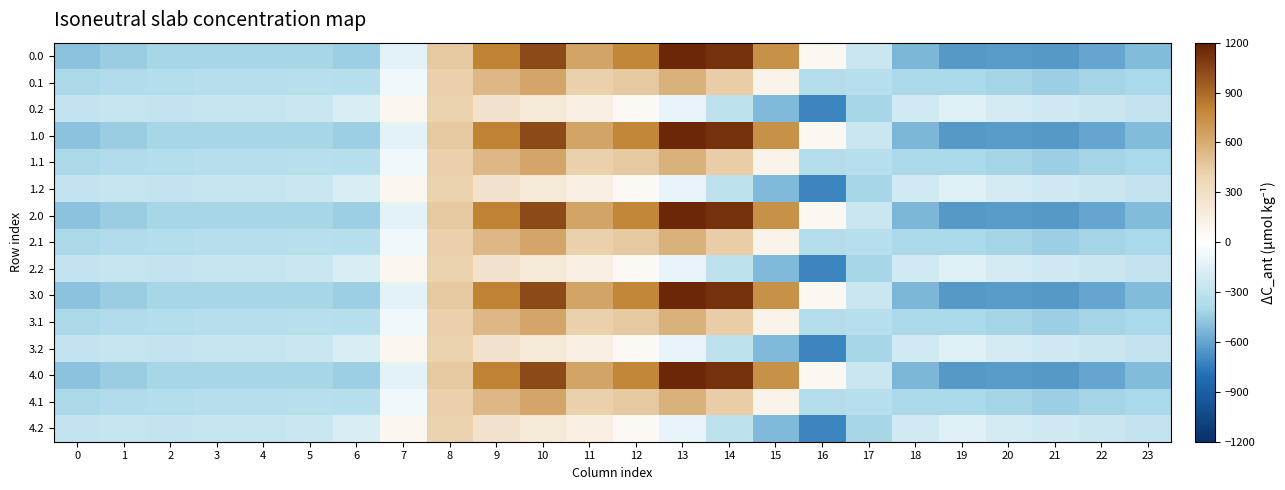

Reading left to right, transcribe all the data shown in this chart.

0.0: 0=-482.0	1=-449.5	2=-410.3	3=-404.4	4=-404.9	5=-410.8	6=-435.0	7=-136.4	8=454.2	9=804.0	10=1023.2	11=640.9	12=784.4	13=1167.2	14=1128.3	15=739.0	16=67.6	17=-250.3	18=-529.6	19=-644.5	20=-629.9	21=-638.4	22=-592.3	23=-511.3
0.1: 0=-384.6	1=-361.1	2=-347.9	3=-342.7	4=-339.6	5=-329.5	6=-345.2	7=-81.6	8=412.6	9=542.1	10=628.1	11=415.4	12=456.1	13=574.0	14=438.6	15=111.1	16=-353.7	17=-340.1	18=-388.5	19=-399.7	20=-414.5	21=-432.4	22=-419.9	23=-399.4
0.2: 0=-287.1	1=-272.7	2=-285.5	3=-281.0	4=-274.4	5=-248.1	6=-187.1	7=77.9	8=407.2	9=271.1	10=202.5	11=149.1	12=65.2	13=-104.4	14=-301.9	15=-522.2	16=-721.2	17=-409.5	18=-223.1	19=-151.1	20=-199.2	21=-226.4	22=-247.4	23=-287.5
1.0: 0=-482.0	1=-449.5	2=-410.3	3=-404.4	4=-404.9	5=-410.8	6=-435.0	7=-136.4	8=454.2	9=804.0	10=1023.2	11=640.9	12=784.4	13=1167.2	14=1128.3	15=739.0	16=67.6	17=-250.3	18=-529.6	19=-644.5	20=-629.9	21=-638.4	22=-592.3	23=-511.3
1.1: 0=-384.6	1=-361.1	2=-347.9	3=-342.7	4=-339.6	5=-329.5	6=-345.2	7=-81.6	8=412.6	9=542.1	10=628.1	11=415.4	12=456.1	13=574.0	14=438.6	15=111.1	16=-353.7	17=-340.1	18=-388.5	19=-399.7	20=-414.5	21=-432.4	22=-419.9	23=-399.4
1.2: 0=-287.1	1=-272.7	2=-285.5	3=-281.0	4=-274.4	5=-248.1	6=-187.1	7=77.9	8=407.2	9=271.1	10=202.5	11=149.1	12=65.2	13=-104.4	14=-301.9	15=-522.2	16=-721.2	17=-409.5	18=-223.1	19=-151.1	20=-199.2	21=-226.4	22=-247.4	23=-287.5
2.0: 0=-482.0	1=-449.5	2=-410.3	3=-404.4	4=-404.9	5=-410.8	6=-435.0	7=-136.4	8=454.2	9=804.0	10=1023.2	11=640.9	12=784.4	13=1167.2	14=1128.3	15=739.0	16=67.6	17=-250.3	18=-529.6	19=-644.5	20=-629.9	21=-638.4	22=-592.3	23=-511.3
2.1: 0=-384.6	1=-361.1	2=-347.9	3=-342.7	4=-339.6	5=-329.5	6=-345.2	7=-81.6	8=412.6	9=542.1	10=628.1	11=415.4	12=456.1	13=574.0	14=438.6	15=111.1	16=-353.7	17=-340.1	18=-388.5	19=-399.7	20=-414.5	21=-432.4	22=-419.9	23=-399.4
2.2: 0=-287.1	1=-272.7	2=-285.5	3=-281.0	4=-274.4	5=-248.1	6=-187.1	7=77.9	8=407.2	9=271.1	10=202.5	11=149.1	12=65.2	13=-104.4	14=-301.9	15=-522.2	16=-721.2	17=-409.5	18=-223.1	19=-151.1	20=-199.2	21=-226.4	22=-247.4	23=-287.5
3.0: 0=-482.0	1=-449.5	2=-410.3	3=-404.4	4=-404.9	5=-410.8	6=-435.0	7=-136.4	8=454.2	9=804.0	10=1023.2	11=640.9	12=784.4	13=1167.2	14=1128.3	15=739.0	16=67.6	17=-250.3	18=-529.6	19=-644.5	20=-629.9	21=-638.4	22=-592.3	23=-511.3
3.1: 0=-384.6	1=-361.1	2=-347.9	3=-342.7	4=-339.6	5=-329.5	6=-345.2	7=-81.6	8=412.6	9=542.1	10=628.1	11=415.4	12=456.1	13=574.0	14=438.6	15=111.1	16=-353.7	17=-340.1	18=-388.5	19=-399.7	20=-414.5	21=-432.4	22=-419.9	23=-399.4
3.2: 0=-287.1	1=-272.7	2=-285.5	3=-281.0	4=-274.4	5=-248.1	6=-187.1	7=77.9	8=407.2	9=271.1	10=202.5	11=149.1	12=65.2	13=-104.4	14=-301.9	15=-522.2	16=-721.2	17=-409.5	18=-223.1	19=-151.1	20=-199.2	21=-226.4	22=-247.4	23=-287.5
4.0: 0=-482.0	1=-449.5	2=-410.3	3=-404.4	4=-404.9	5=-410.8	6=-435.0	7=-136.4	8=454.2	9=804.0	10=1023.2	11=640.9	12=784.4	13=1167.2	14=1128.3	15=739.0	16=67.6	17=-250.3	18=-529.6	19=-644.5	20=-629.9	21=-638.4	22=-592.3	23=-511.3
4.1: 0=-384.6	1=-361.1	2=-347.9	3=-342.7	4=-339.6	5=-329.5	6=-345.2	7=-81.6	8=412.6	9=542.1	10=628.1	11=415.4	12=456.1	13=574.0	14=438.6	15=111.1	16=-353.7	17=-340.1	18=-388.5	19=-399.7	20=-414.5	21=-432.4	22=-419.9	23=-399.4
4.2: 0=-287.1	1=-272.7	2=-285.5	3=-281.0	4=-274.4	5=-248.1	6=-187.1	7=77.9	8=407.2	9=271.1	10=202.5	11=149.1	12=65.2	13=-104.4	14=-301.9	15=-522.2	16=-721.2	17=-409.5	18=-223.1	19=-151.1	20=-199.2	21=-226.4	22=-247.4	23=-287.5